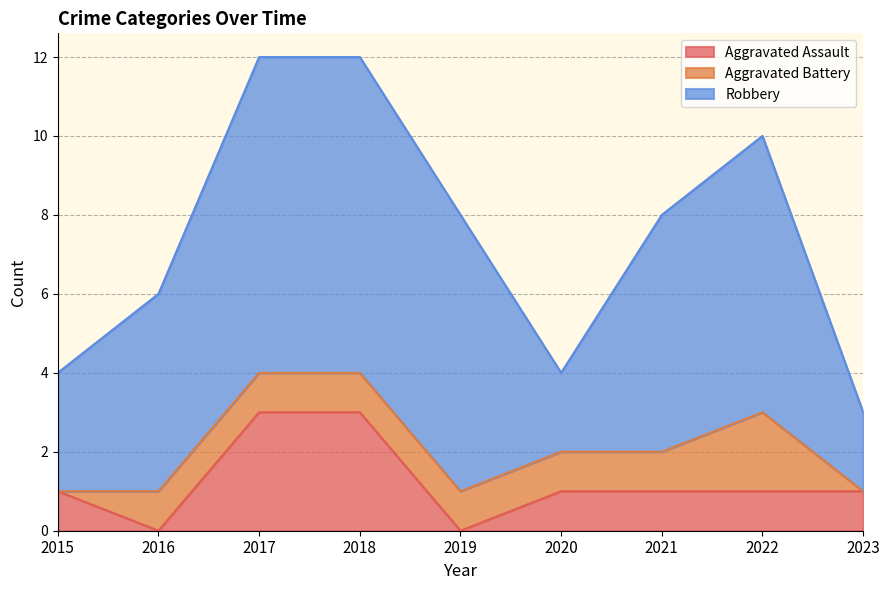

The value of Aggravated Assault at 2017 is 1. True or false?

False